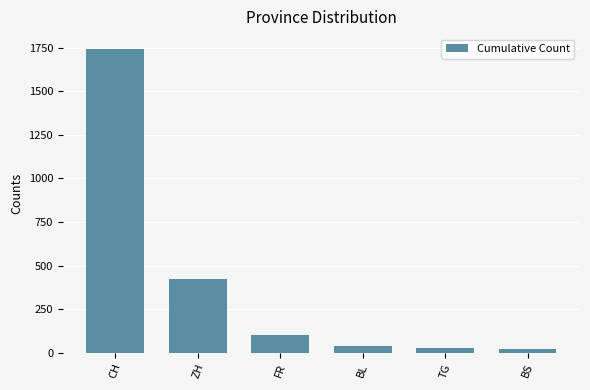

Count the number of categories in the chart.

6